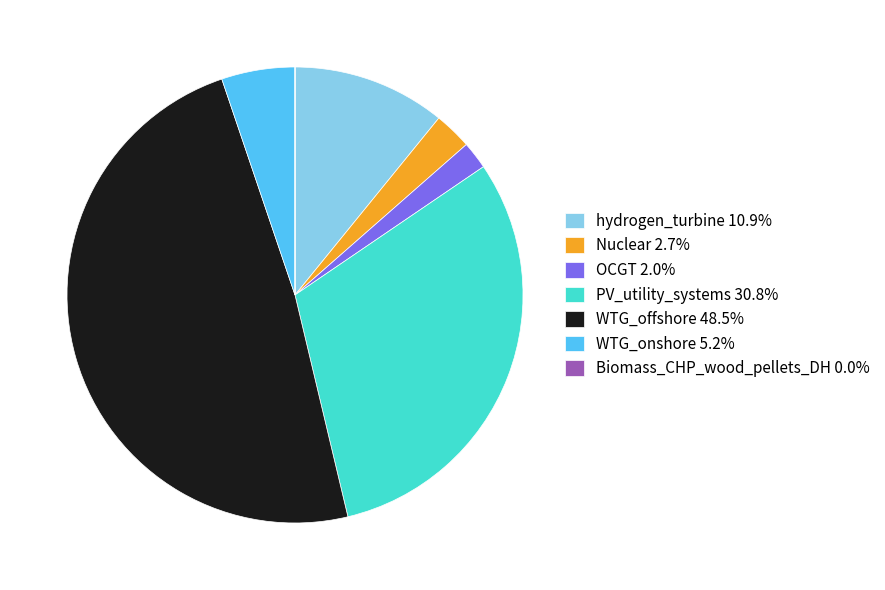

Combined, do WTG_onshore 5.2% and hydrogen_turbine 10.9% account for over 50%?

No